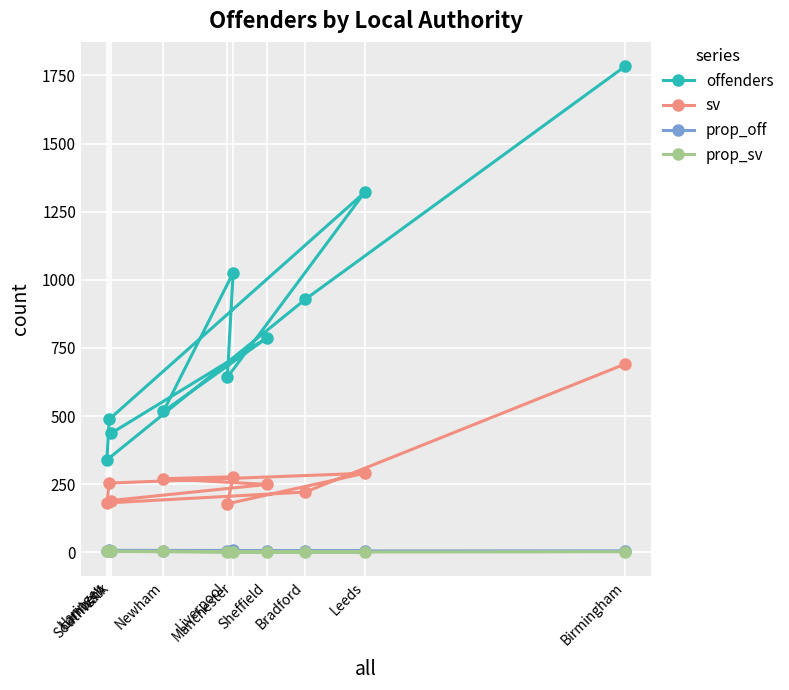

What are all the series names shown in the legend?

offenders, sv, prop_off, prop_sv